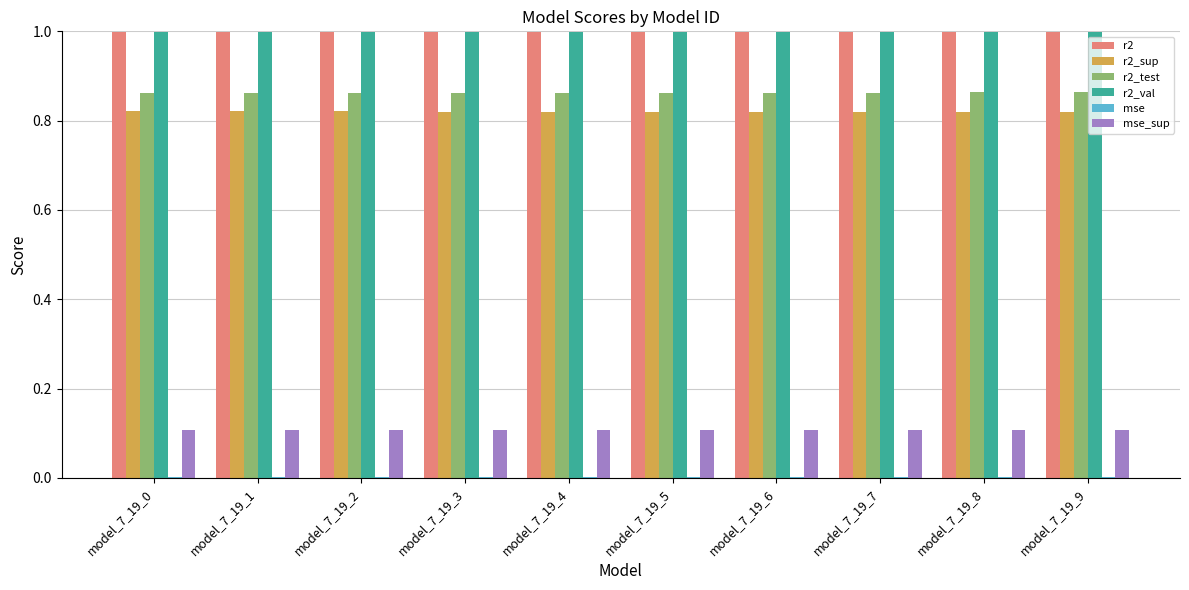

True or false: r2 has a value of 1.4 at model_7_19_0.

False